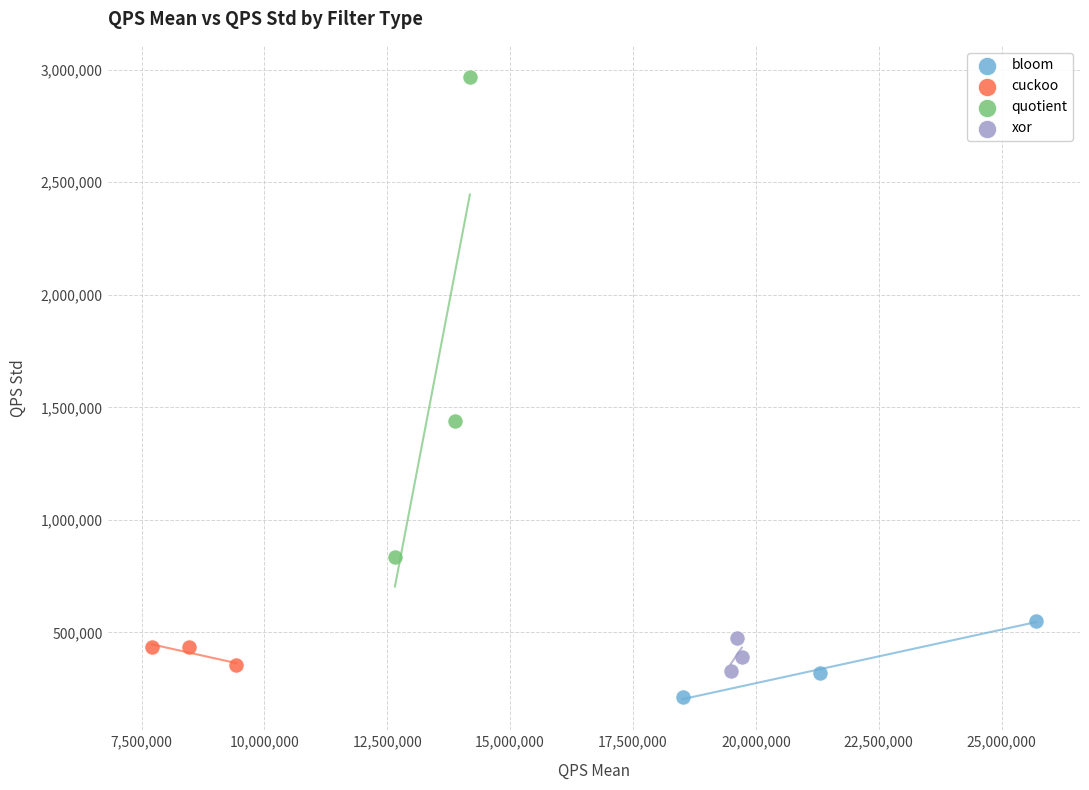

Which series has the largest Y range (max minus min)?

quotient